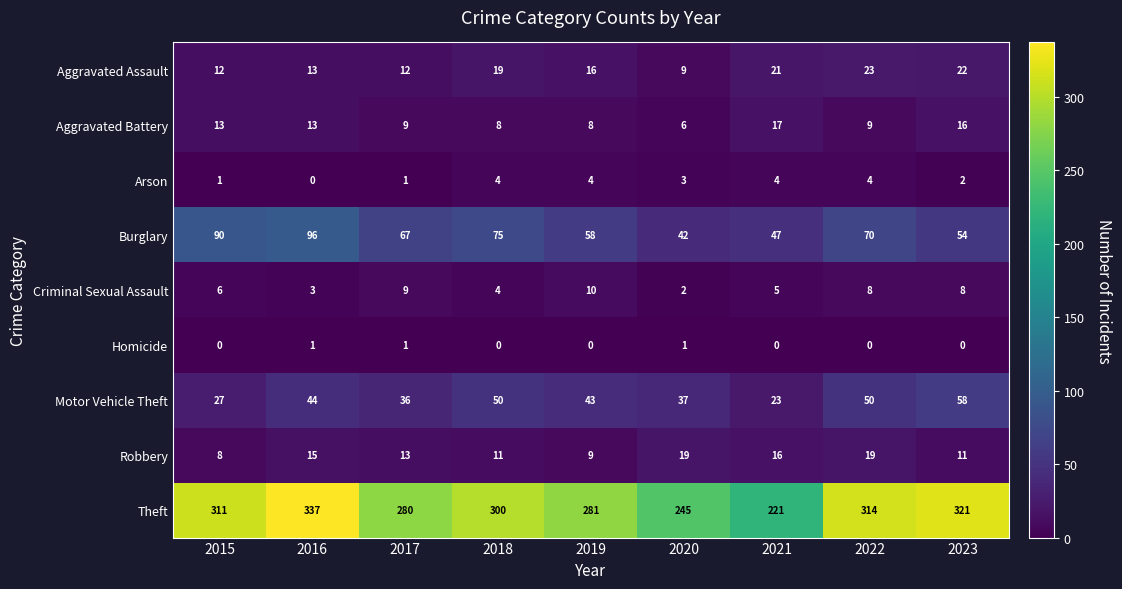

At how many categories does at least one series exceed 138?

9